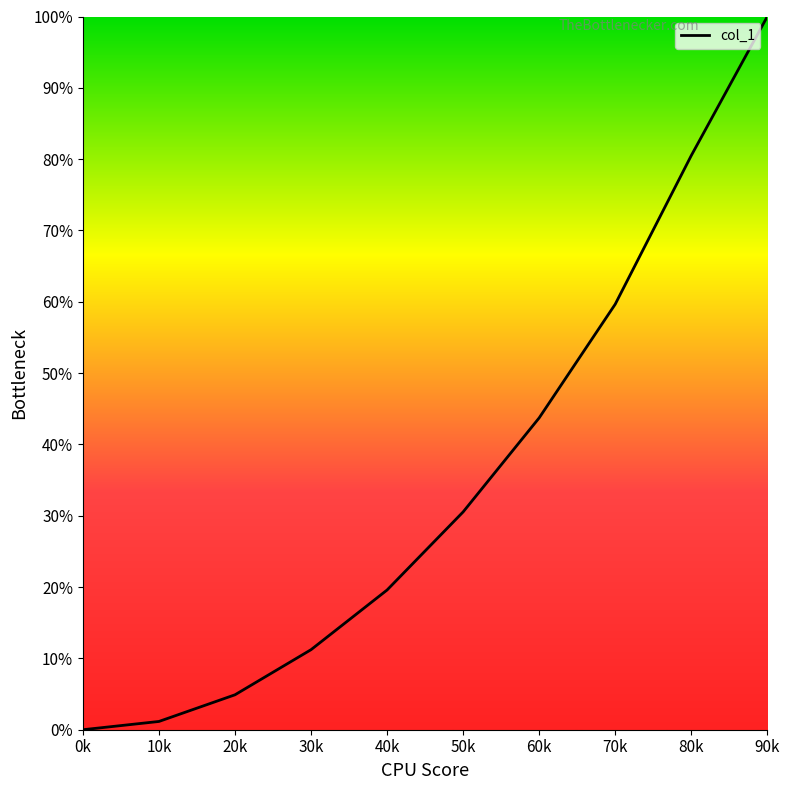

What position from the left is 40k?

5